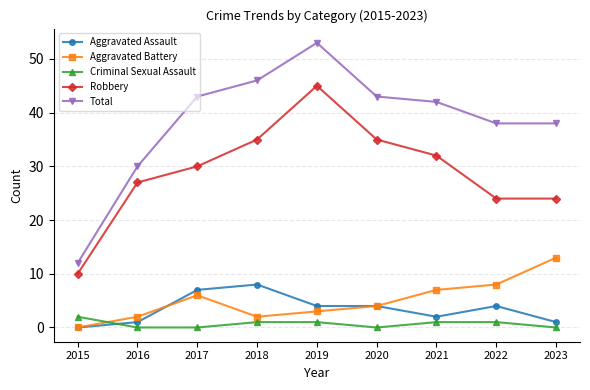

True or false: Aggravated Assault and Total cross at least once.

False